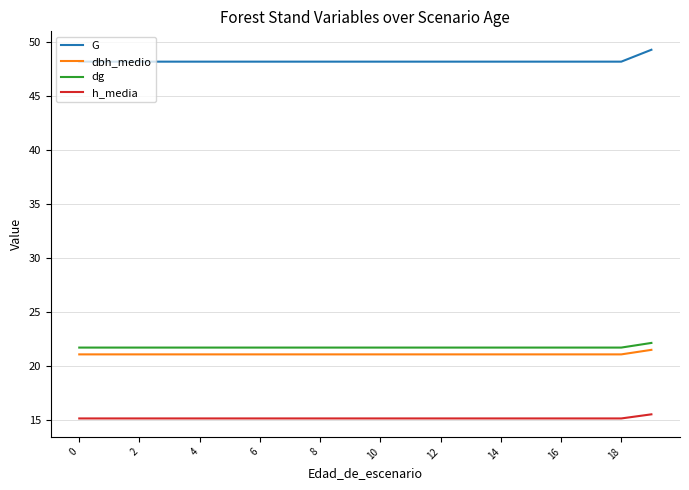

What is the lowest value of the dbh_medio series?

21.0